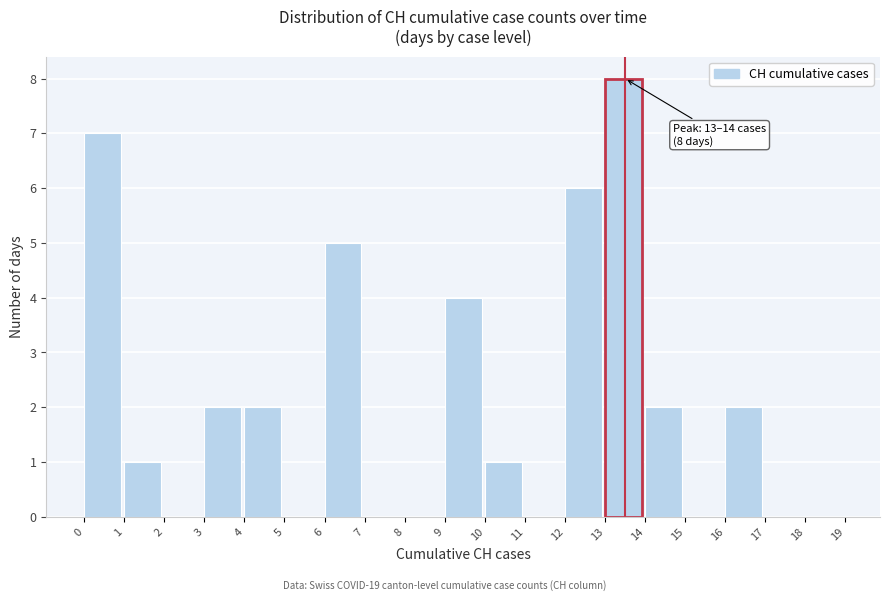

Over which range of the x-axis is the bar tallest?

13 to 14